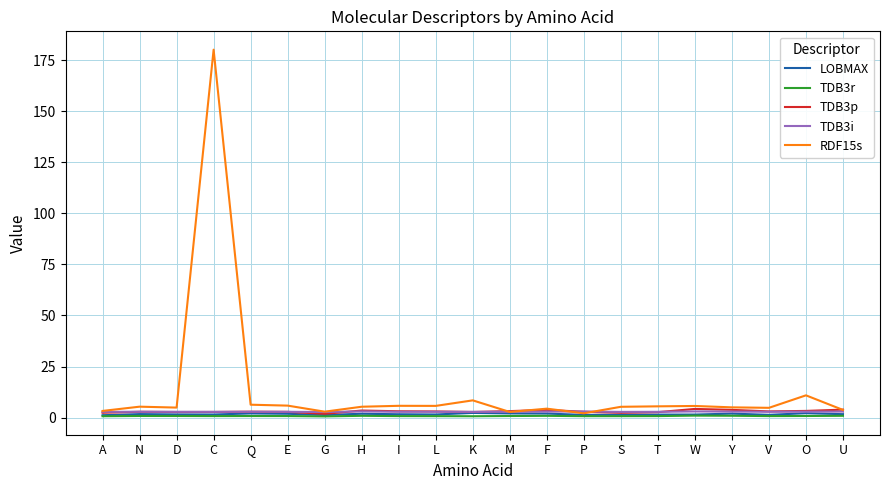

True or false: RDF15s has a value of 5.7 at W.

True